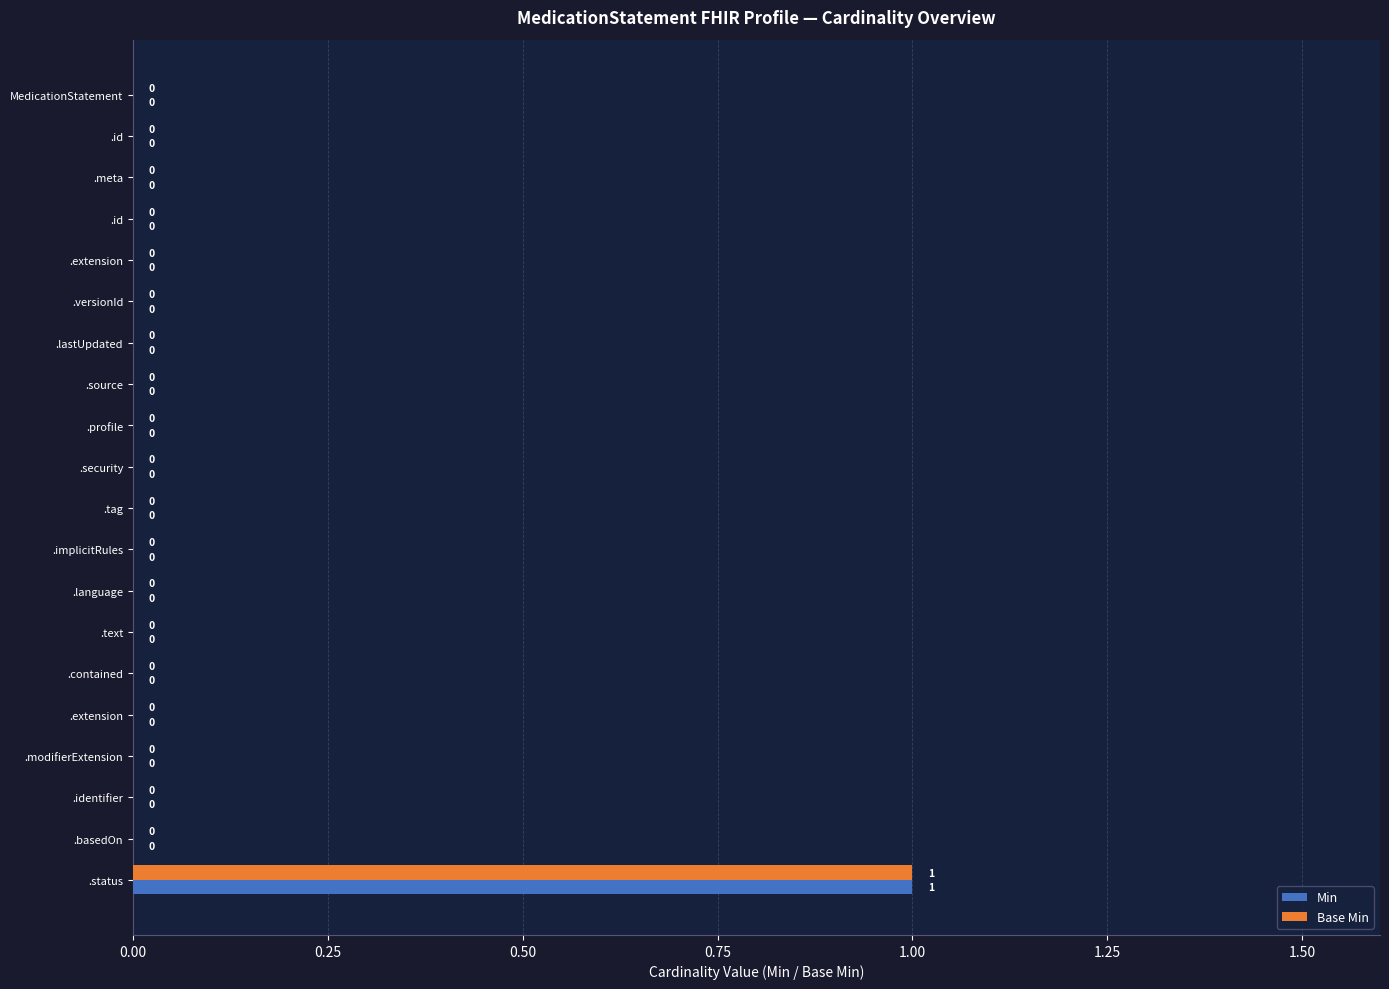

What are all the series names shown in the legend?

Min, Base Min